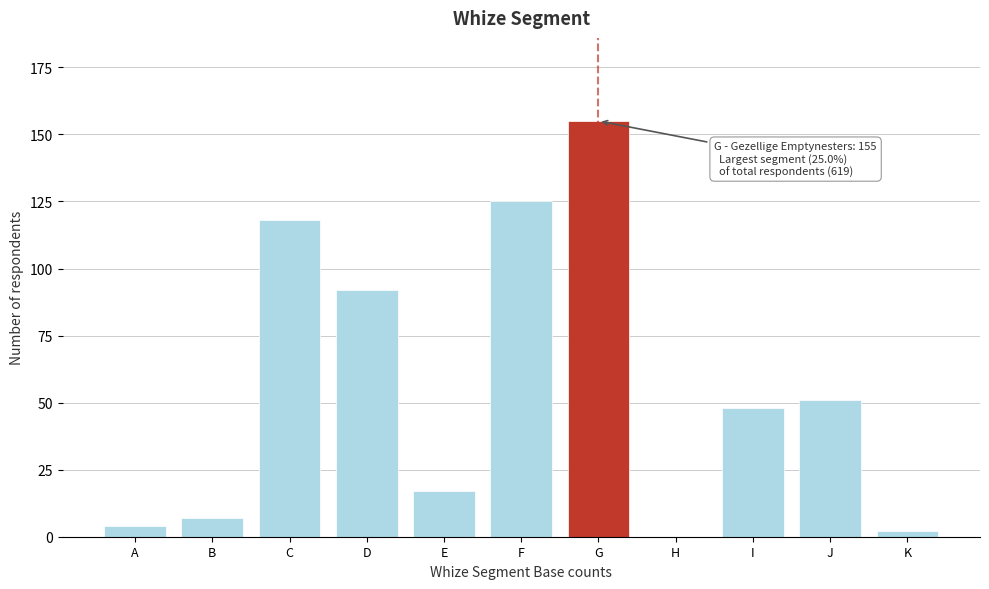

Reading left to right, transcribe all the data shown in this chart.

A=4	B=7	C=118	D=92	E=17	F=125	G=155	H=0	I=48	J=51	K=2